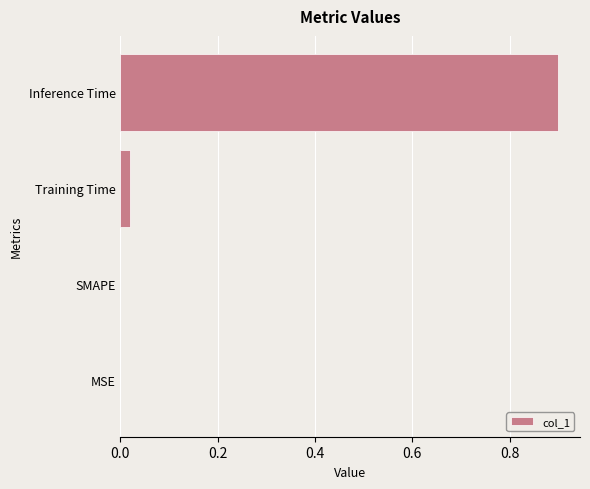

Count the number of data series in this chart.

1